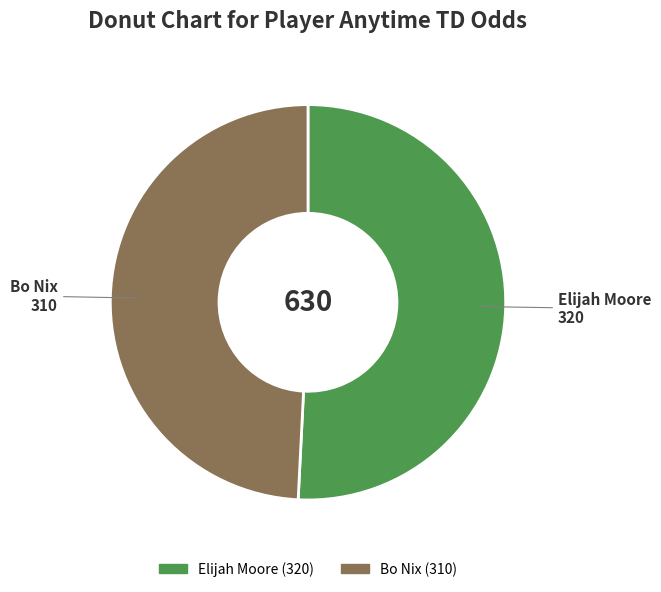

True or false: Bo Nix accounts for 49% of the total.

True